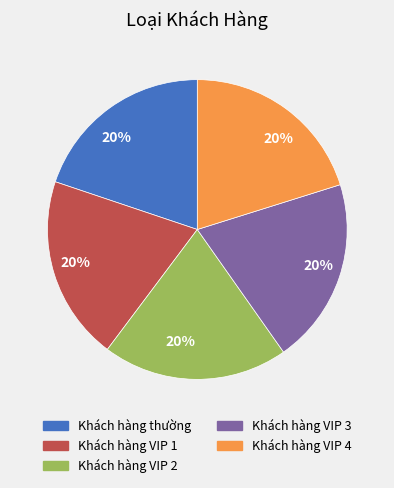

Do Khách hàng VIP 2 and Khách hàng VIP 3 together represent more than half of the pie?

No